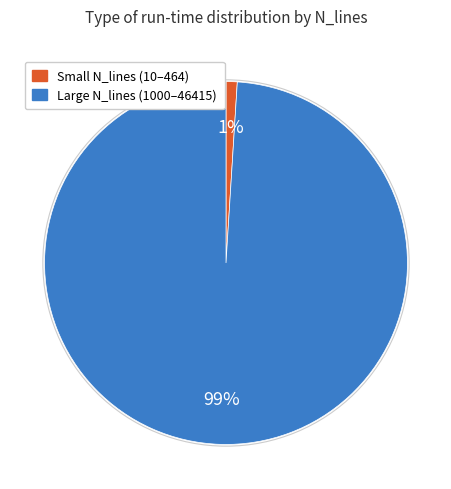

How many slices are in this pie chart?

2